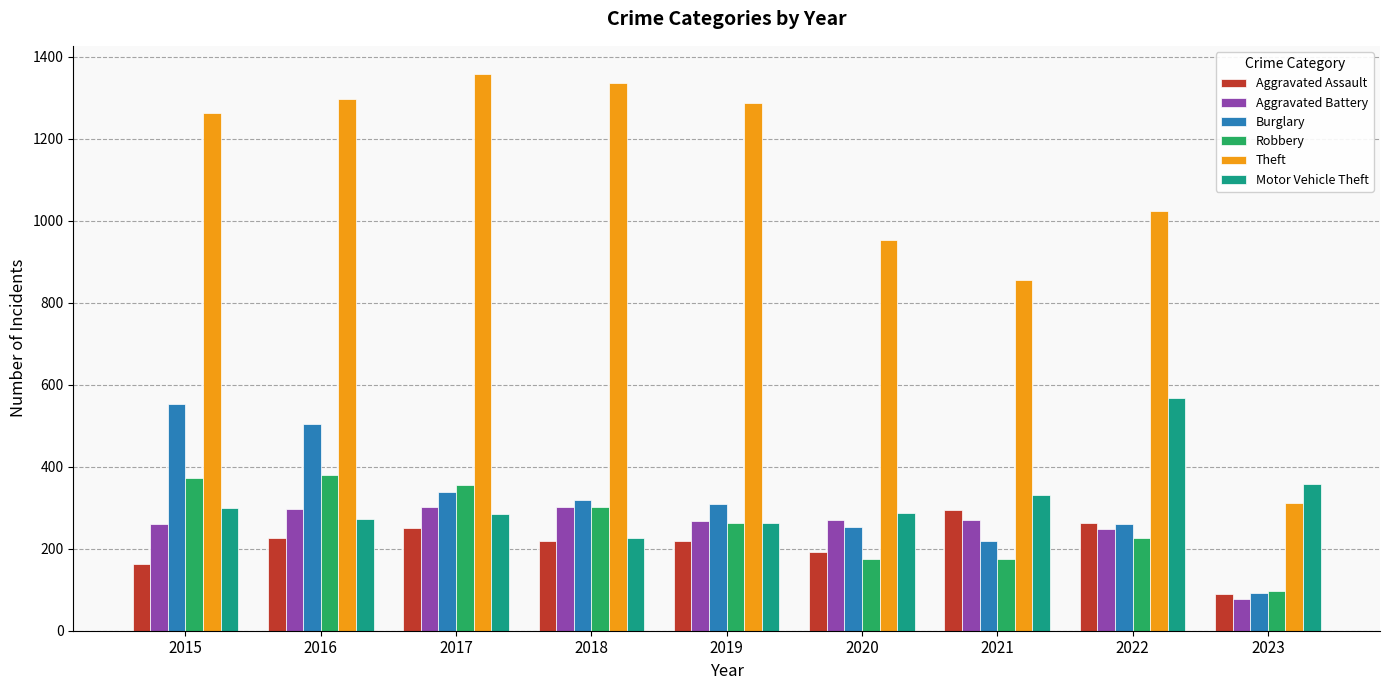

What is the value of the Motor Vehicle Theft bar at the 8th from the left?

567